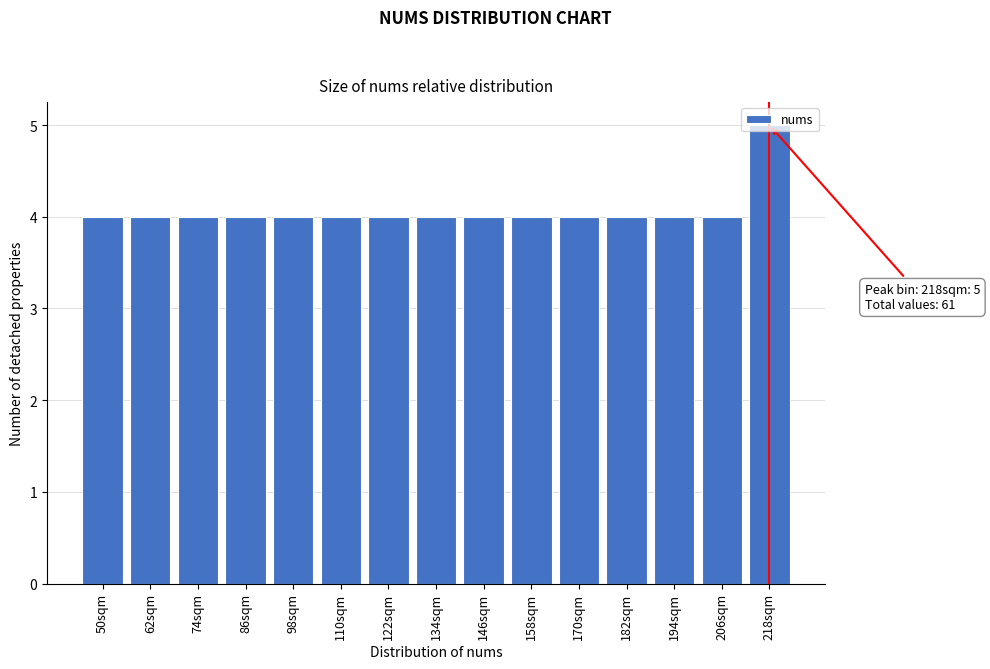

The chart shows a value of 2 at 122sqm. True or false?

False